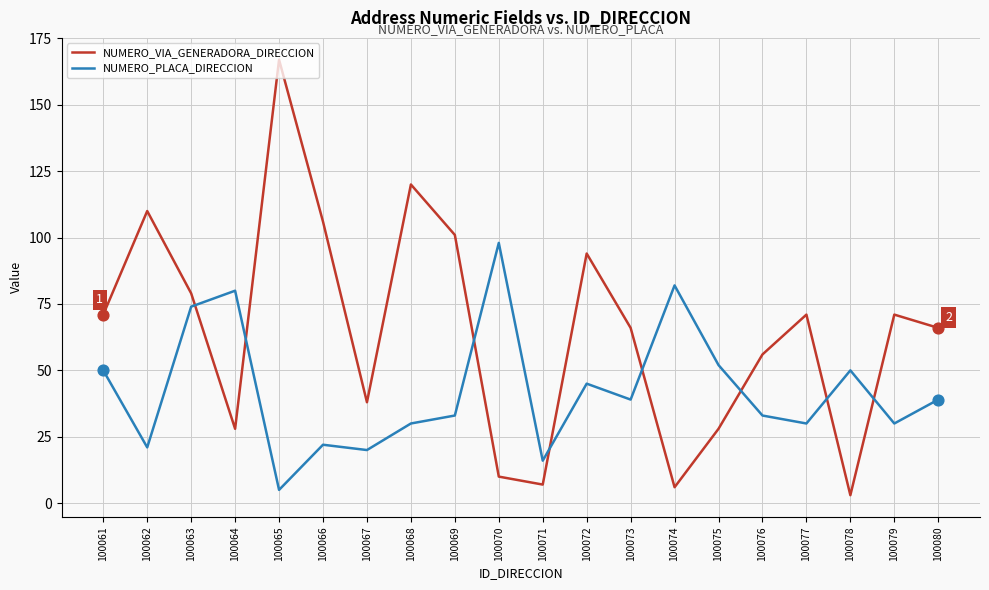

The value of NUMERO_VIA_GENERADORA_DIRECCION at 100061 is 71. True or false?

True